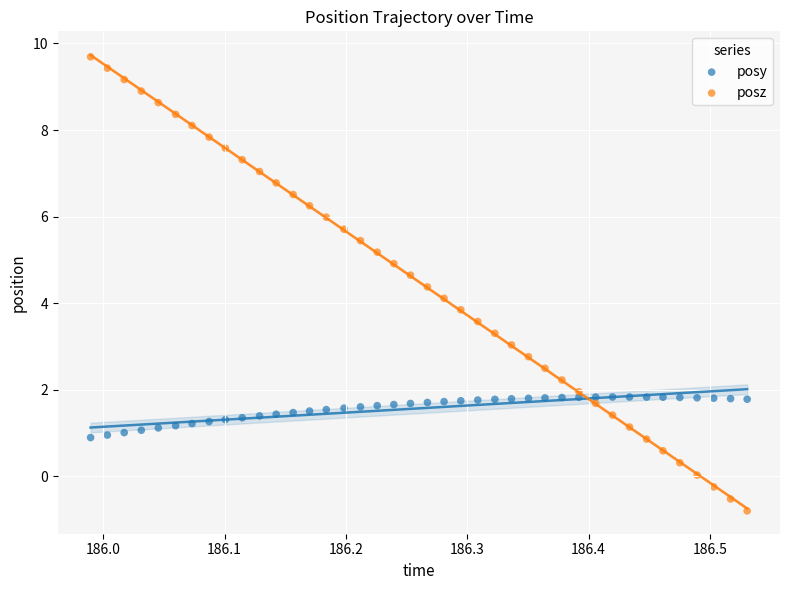

Which series reaches the maximum Y coordinate?

posz